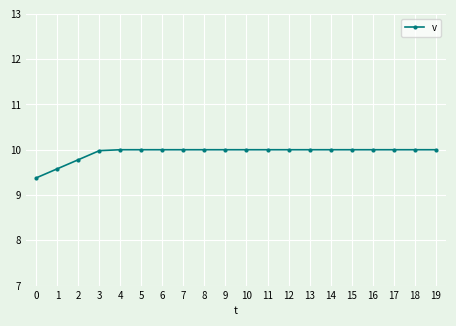

Reading left to right, extract all data points from this chart.

9.4	9.6	9.8	10.0	10.0	10.0	10.0	10.0	10.0	10.0	10.0	10.0	10.0	10.0	10.0	10.0	10.0	10.0	10.0	10.0